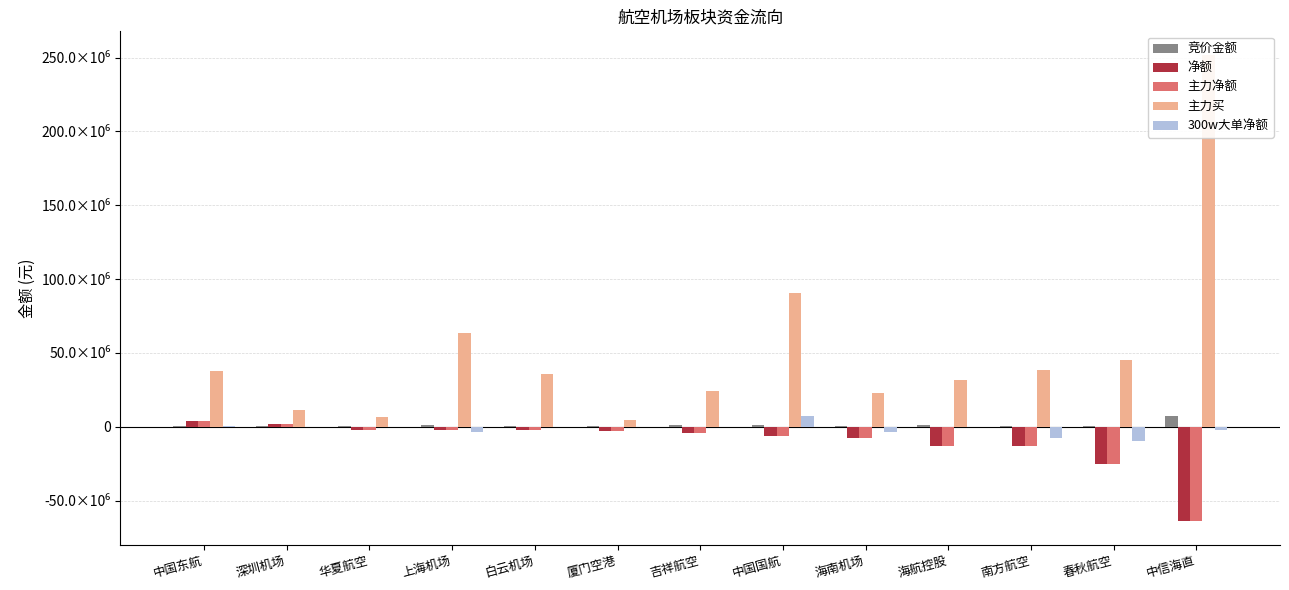

What position from the right is 深圳机场?

12